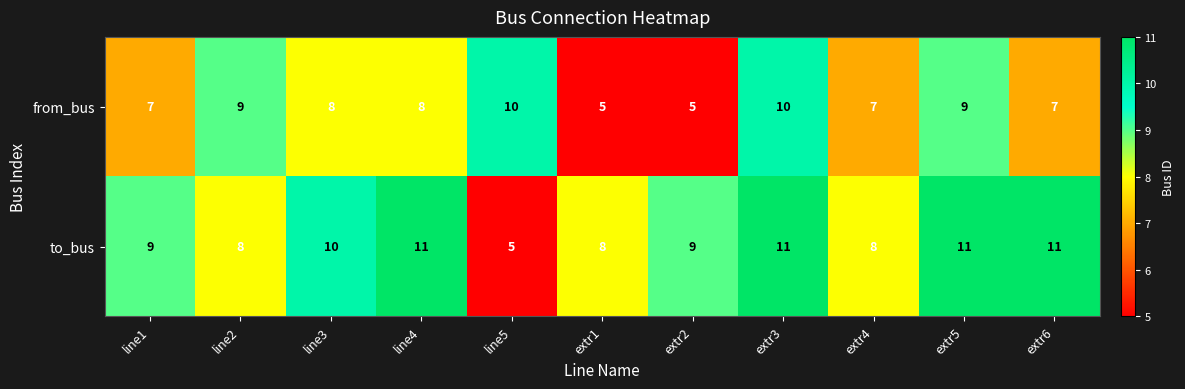

Rank the series by their maximum value, from lowest to highest.

from_bus, to_bus